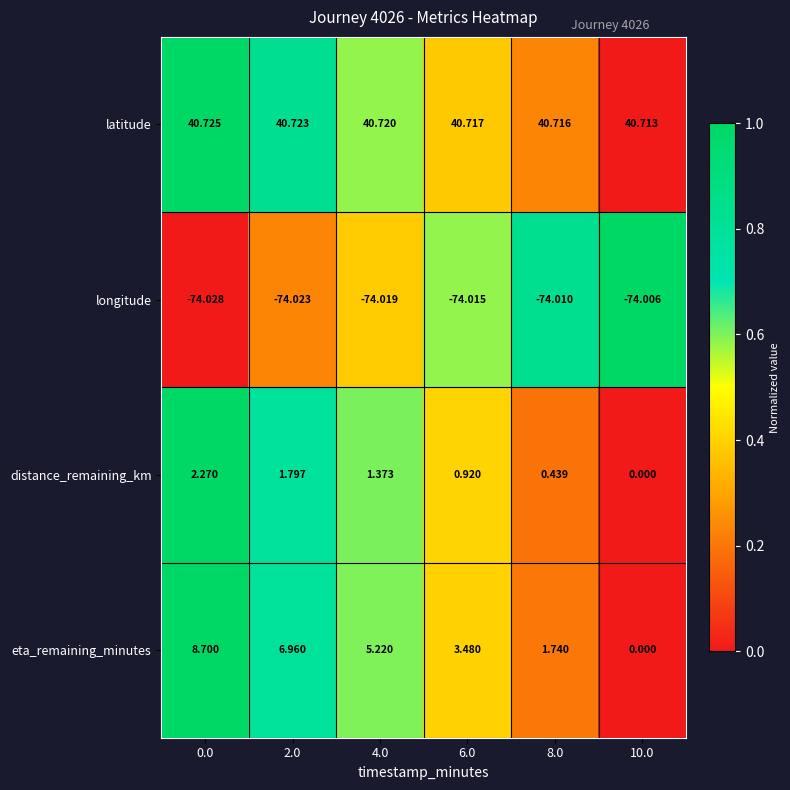

Which series has the largest total across all categories?

latitude